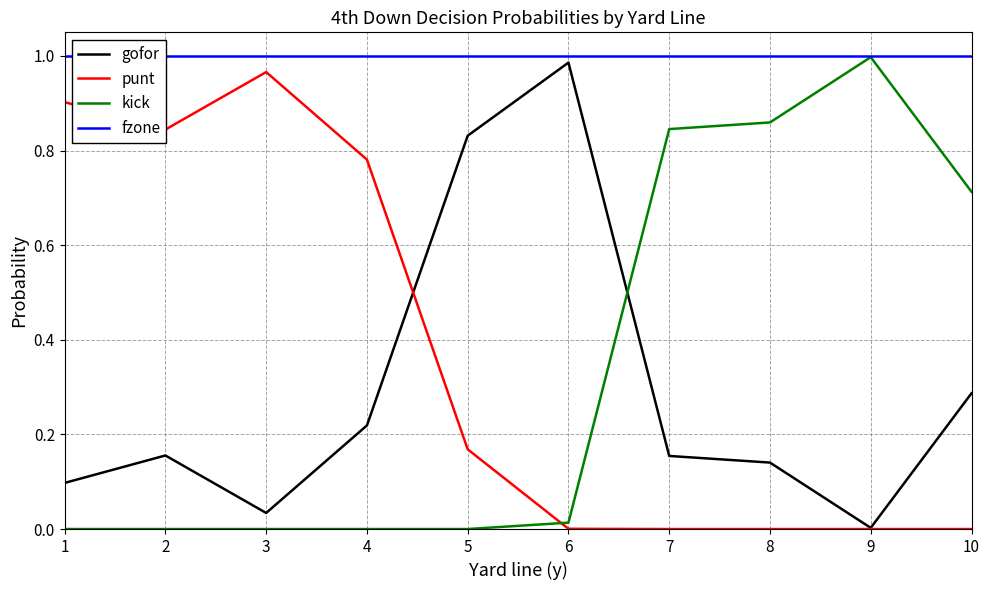

The kick series shows 1.3 at 8. True or false?

False